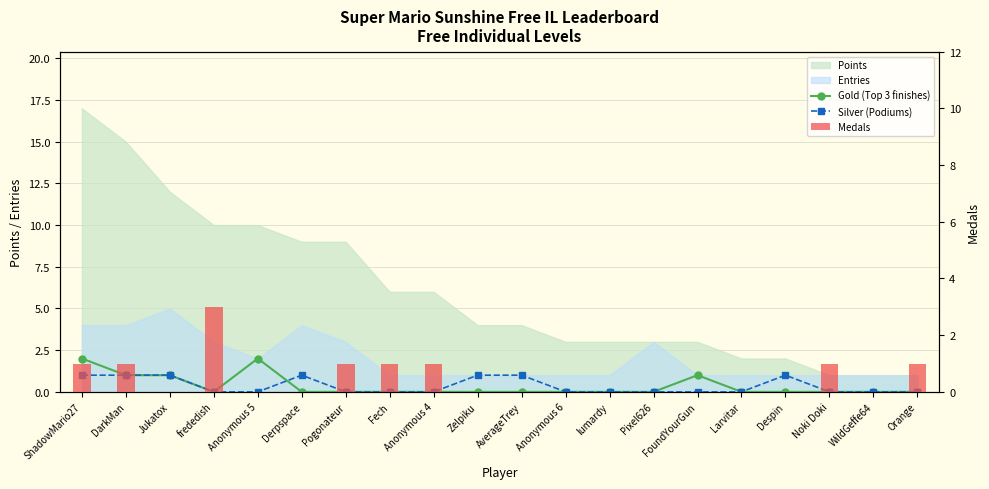

Where is Medals nearest to the value 1?

ShadowMario27